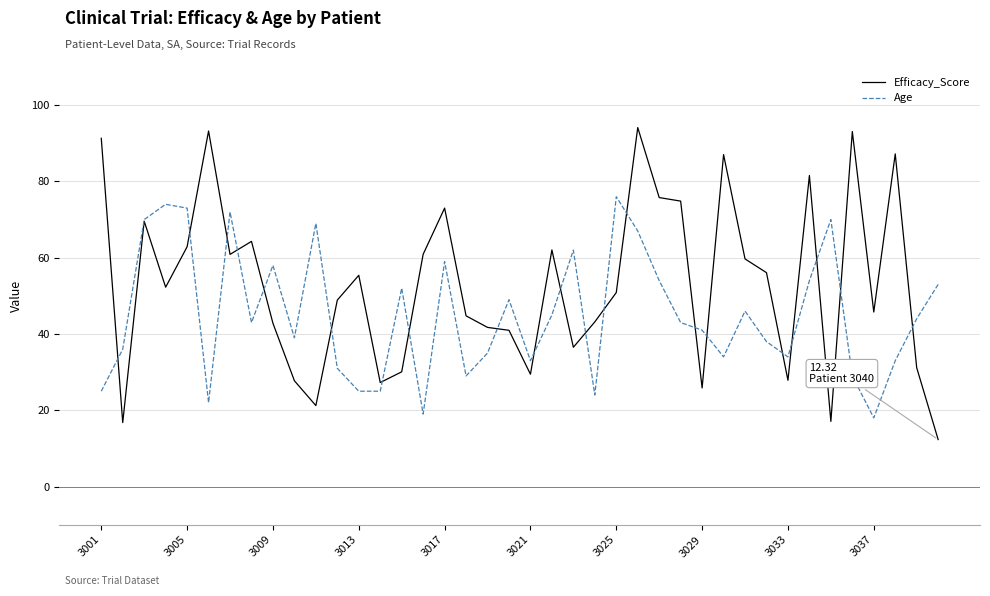

What is the lowest value of the Age series?

18.0